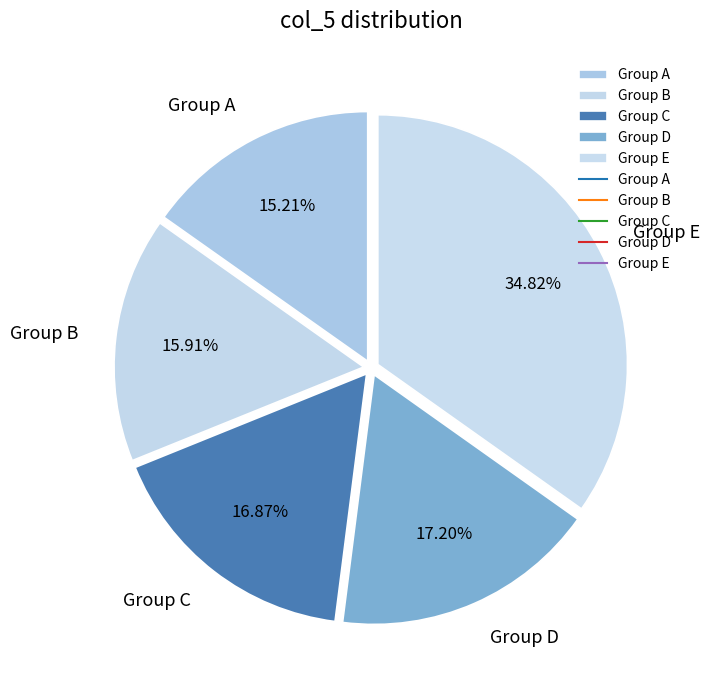

Does any single category account for the majority?

No